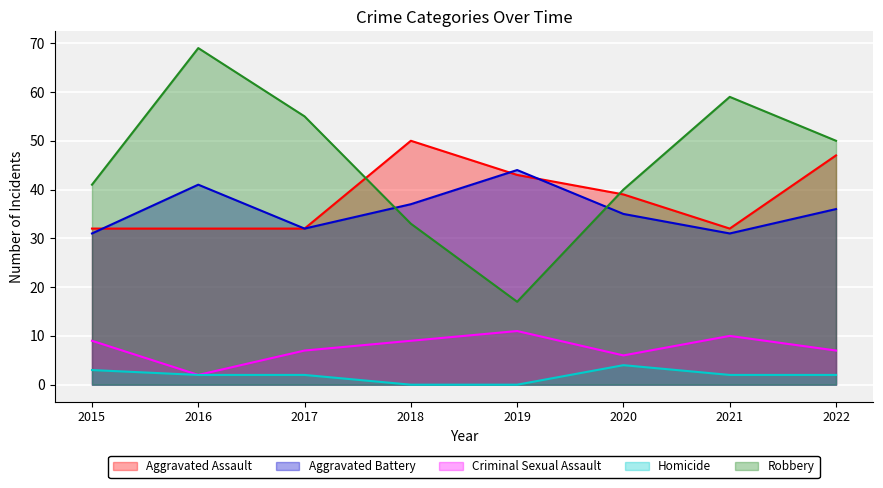

Count the number of data series in this chart.

5